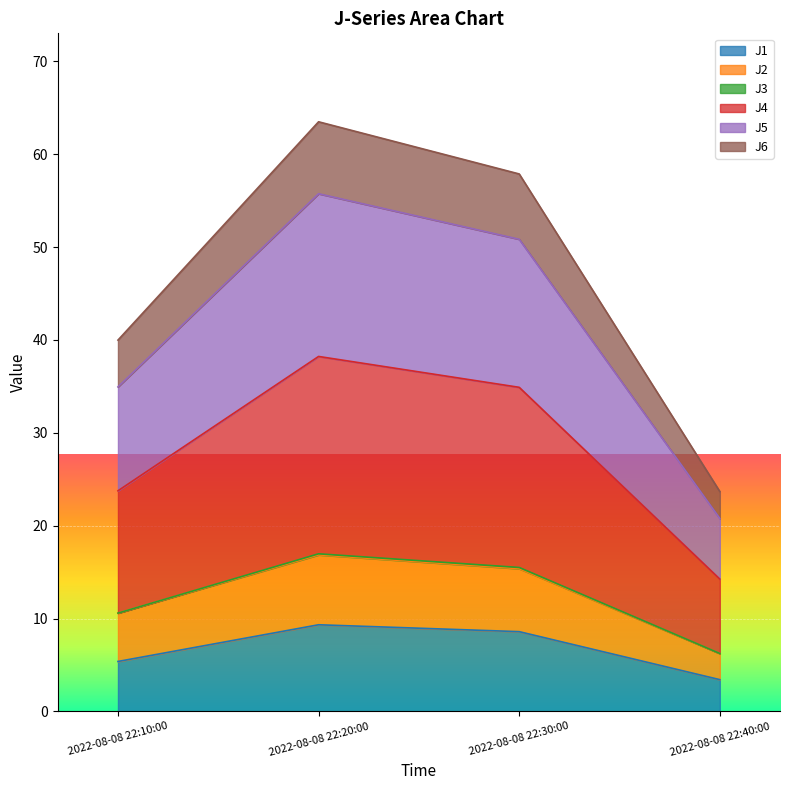

What is the lowest value of the J1 series?

3.4